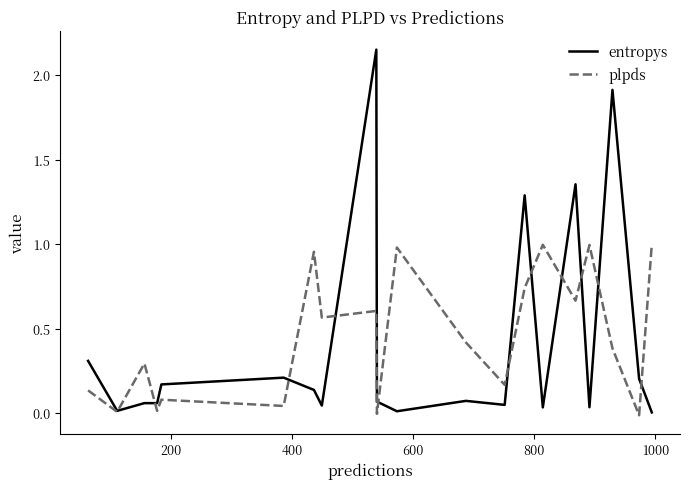

Which series has the widest spread of values?

entropys